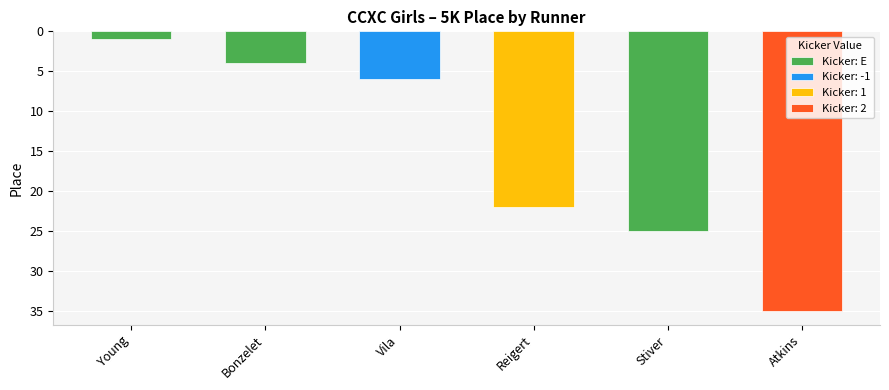

Reading left to right, what are all the values shown in this chart?

1	4	6	22	25	35